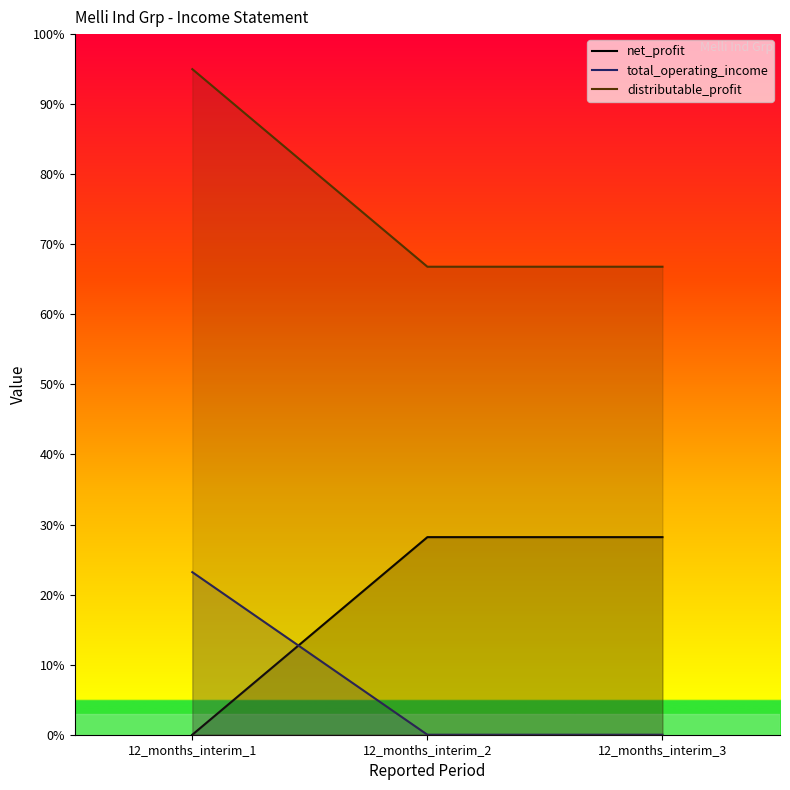

What value does the distributable_profit series have at 12_months_interim_2?

66.8